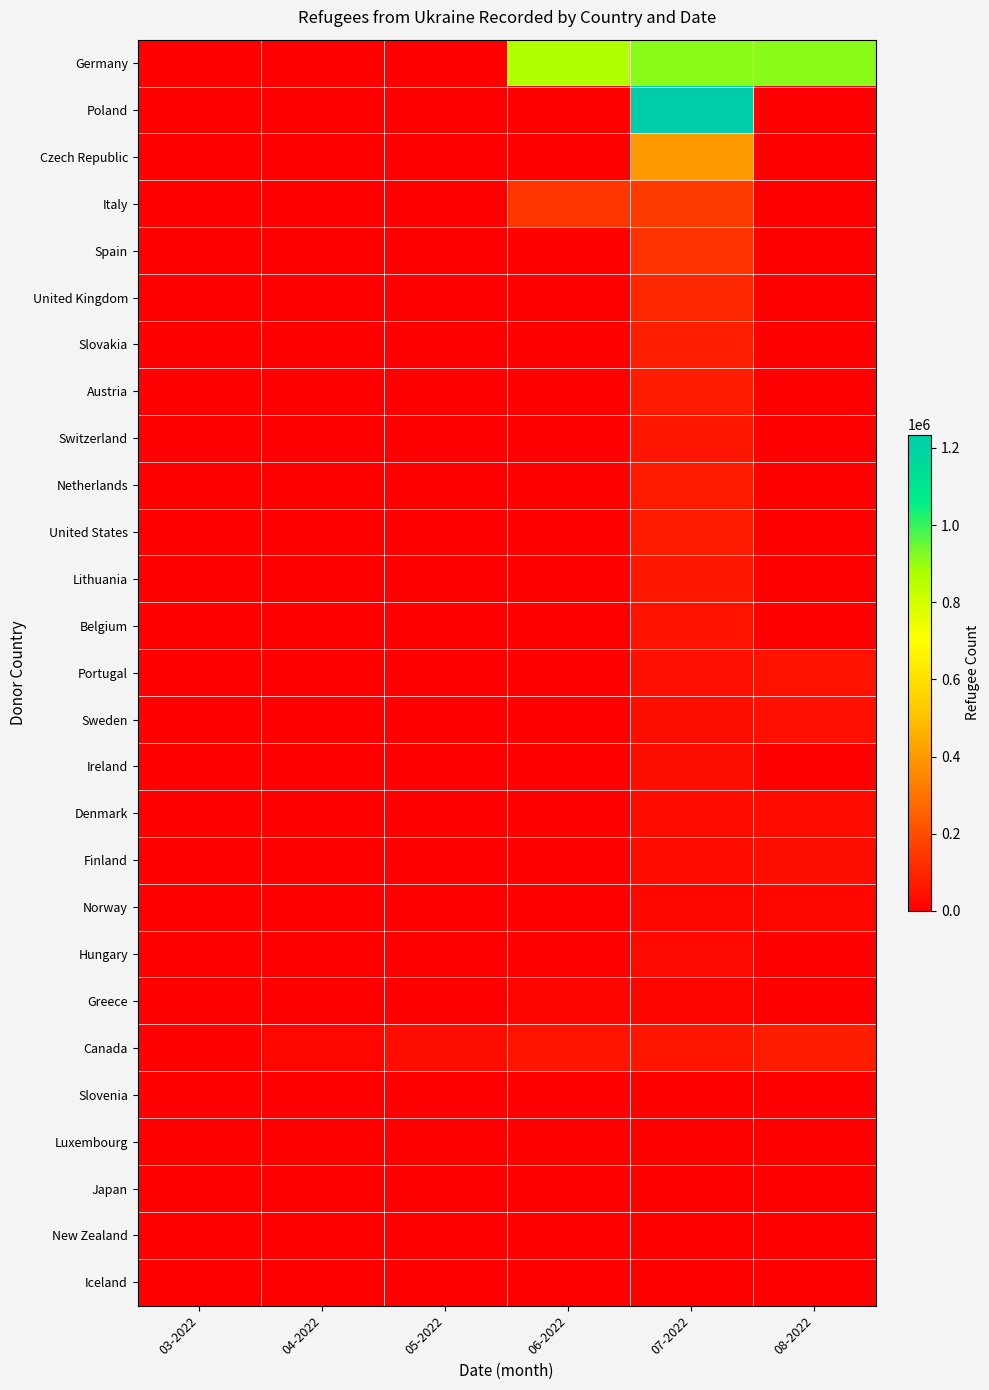

Rank the series at 03-2022 from highest to lowest value.

New Zealand, Germany, Poland, Czech Republic, Italy, Spain, United Kingdom, Slovakia, Austria, Switzerland, Netherlands, United States, Lithuania, Belgium, Portugal, Sweden, Ireland, Denmark, Finland, Norway, Hungary, Greece, Canada, Slovenia, Luxembourg, Japan, Iceland